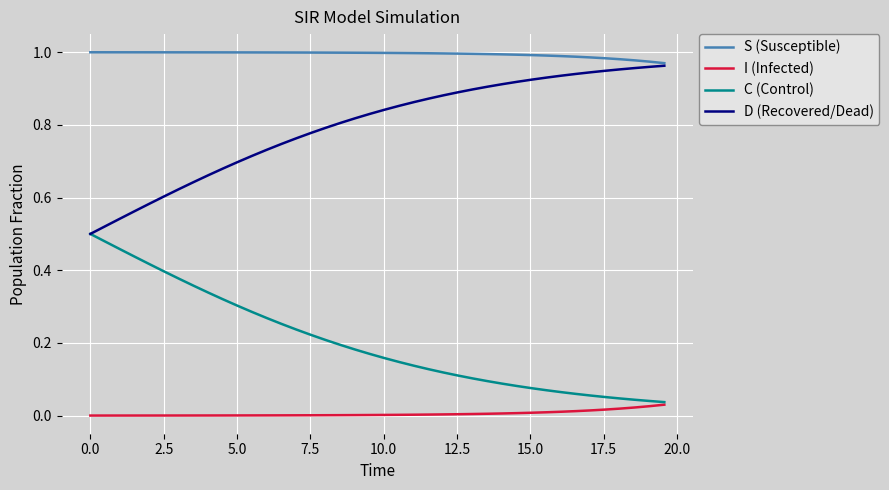

Rank the series by their average value, from lowest to highest.

I (Infected), C (Control), D (Recovered/Dead), S (Susceptible)